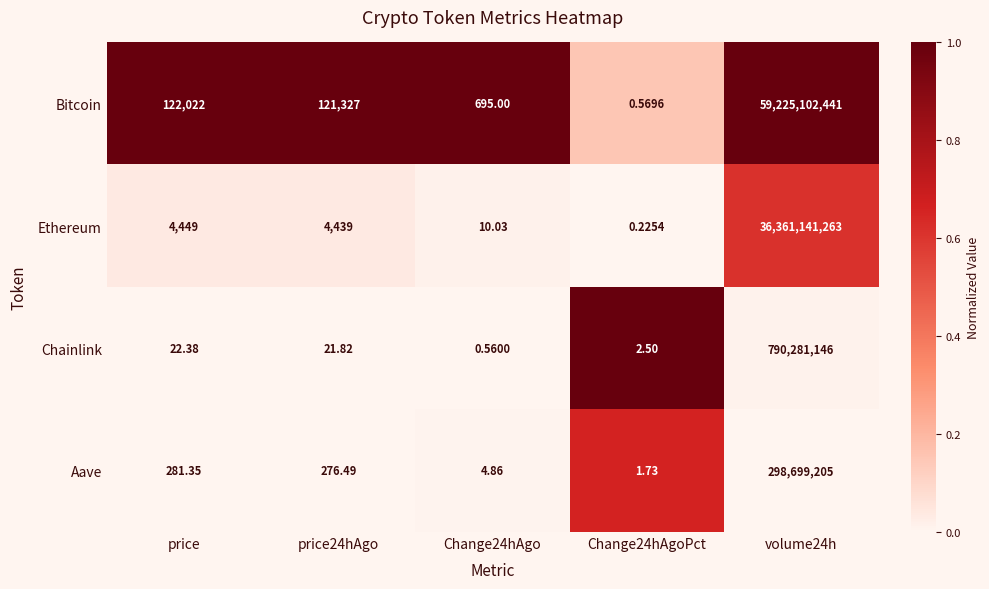

Count the number of data series in this chart.

4